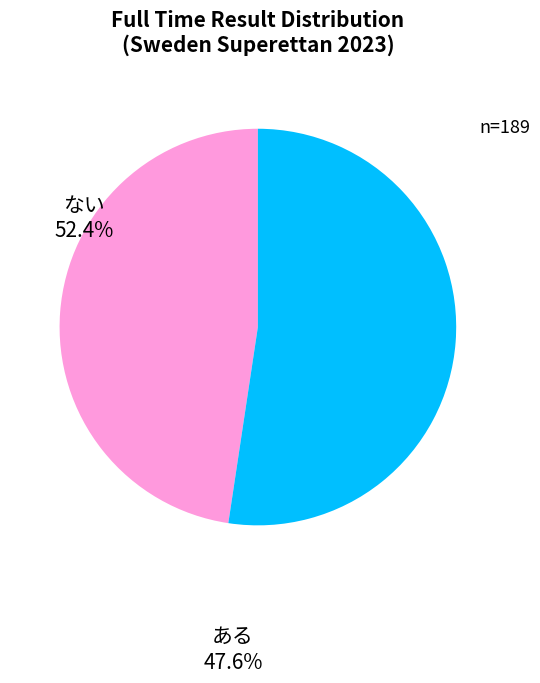

Is there any slice that represents more than half of the pie?

Yes